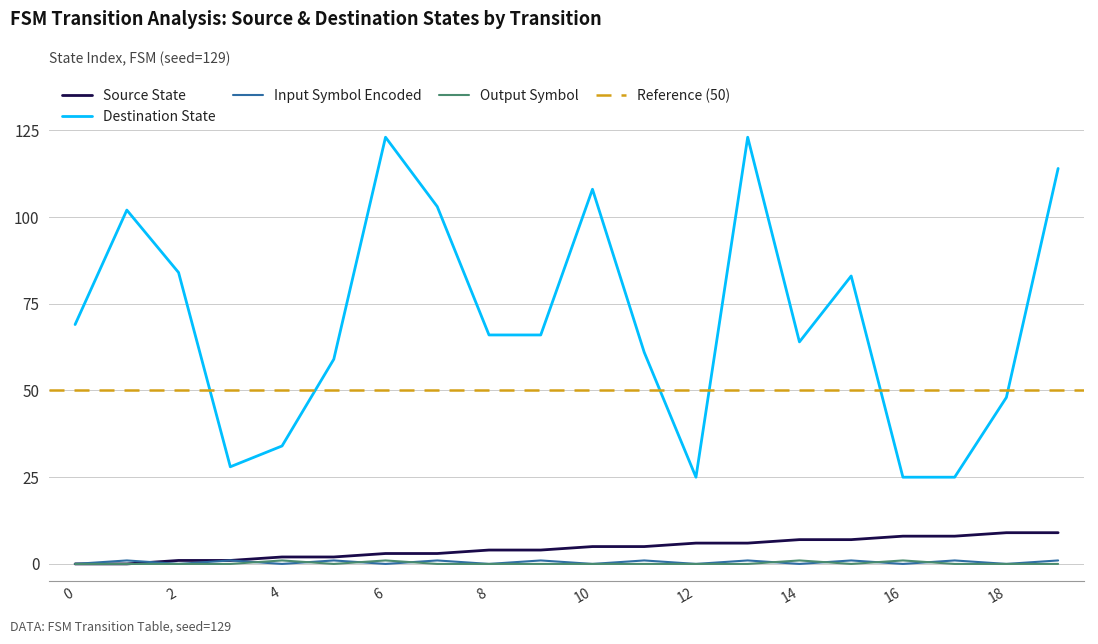

At how many categories does at least one series exceed 17?

20